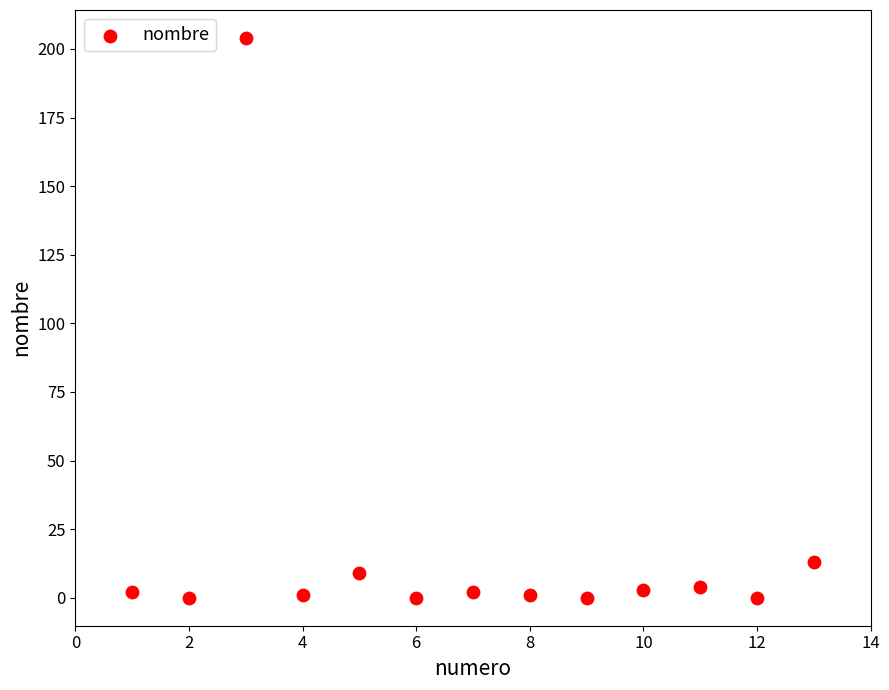

What is the range of X values (max minus min)?

12